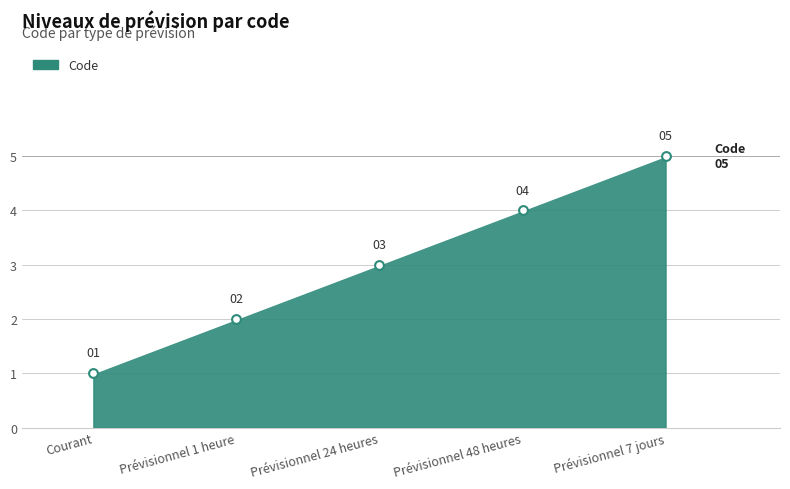

What is the ratio of the value at Prévisionnel 7 jours to the value at Prévisionnel 1 heure?

2.5